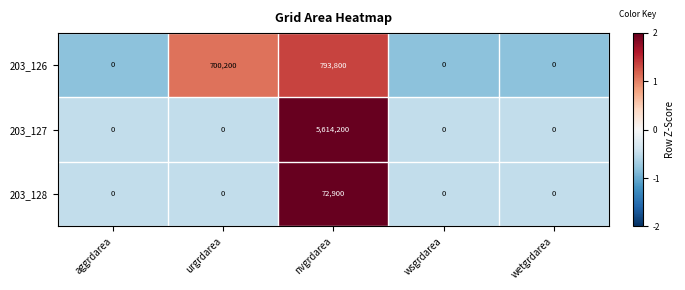

What is the difference between the highest and lowest values at aggrdarea?

0